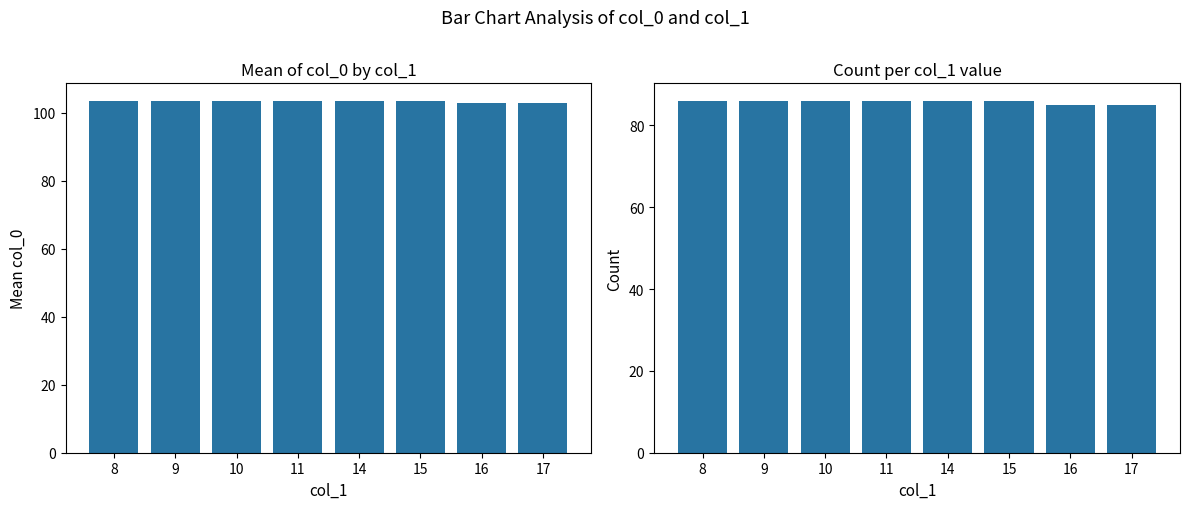

Which label corresponds to the smallest value in the chart?

16